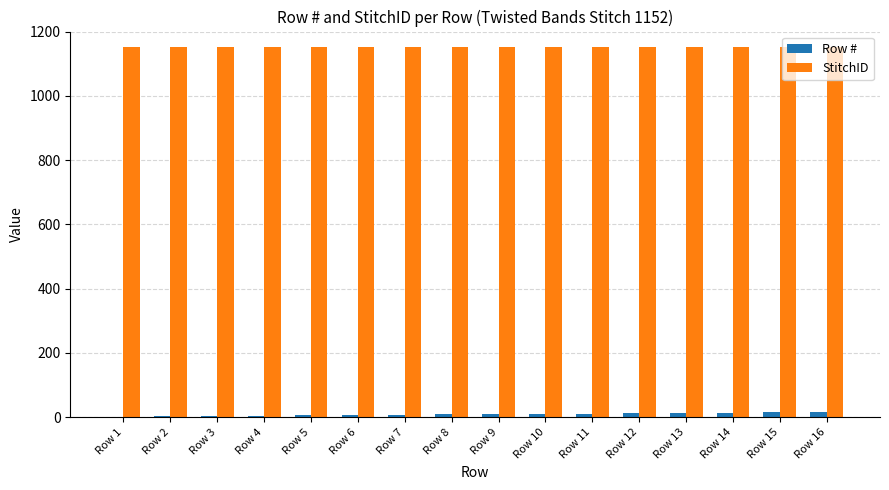

The value of StitchID at Row 16 is 1871. True or false?

False